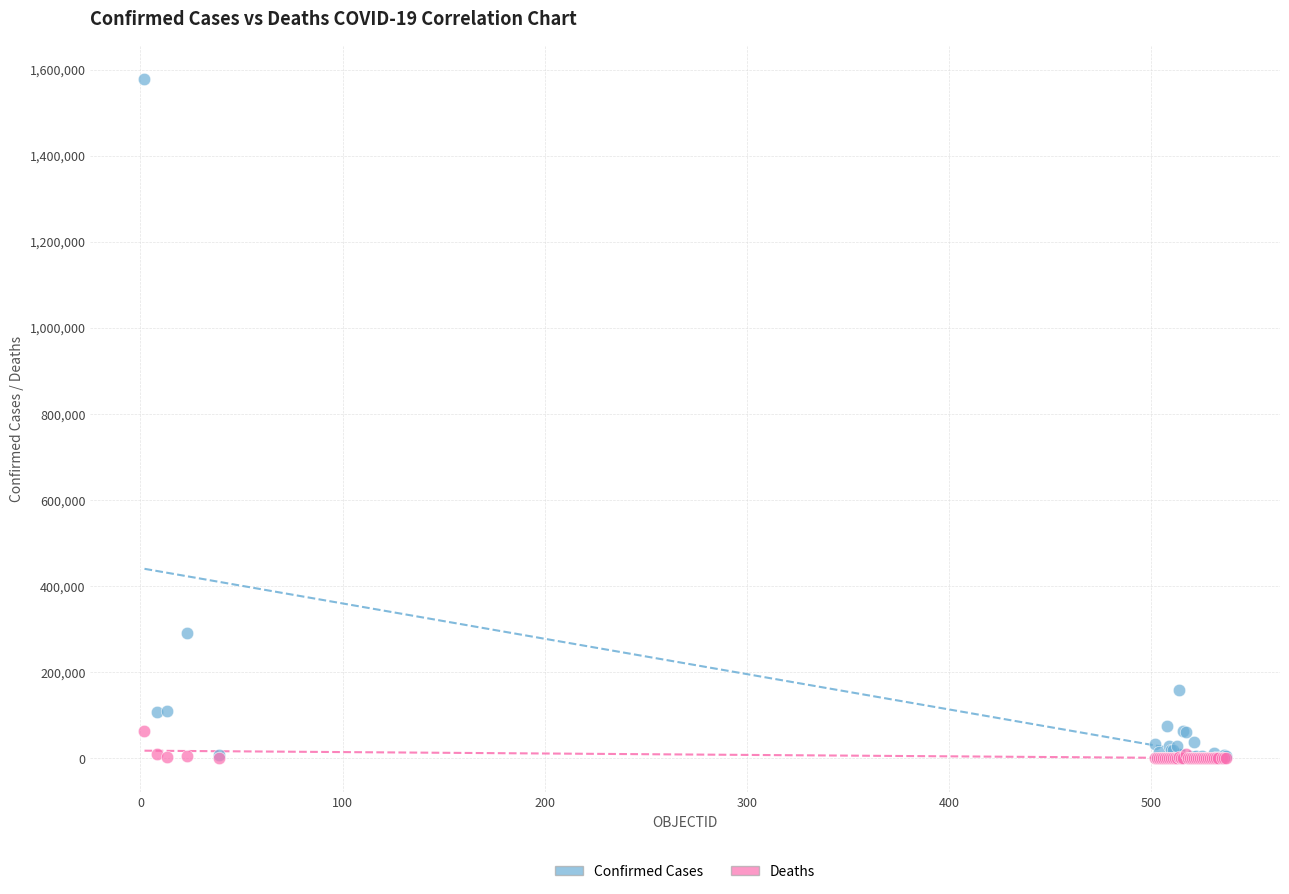

In the Confirmed Cases series, what Y value is closest to 788517?

291847